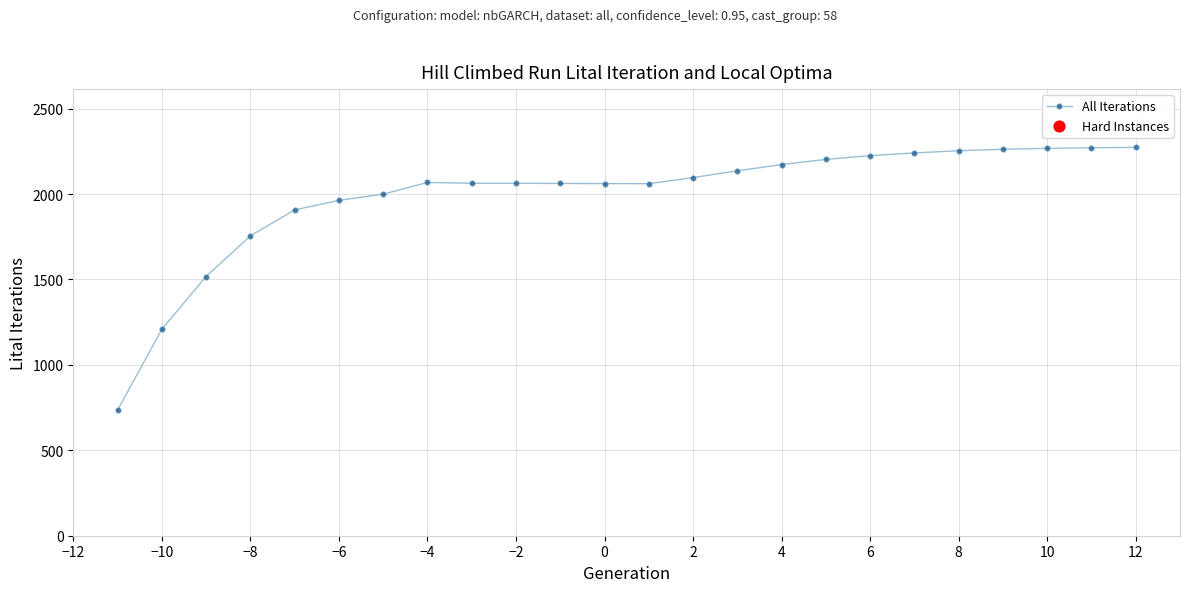

Which has a higher value, -8 or 9?

9